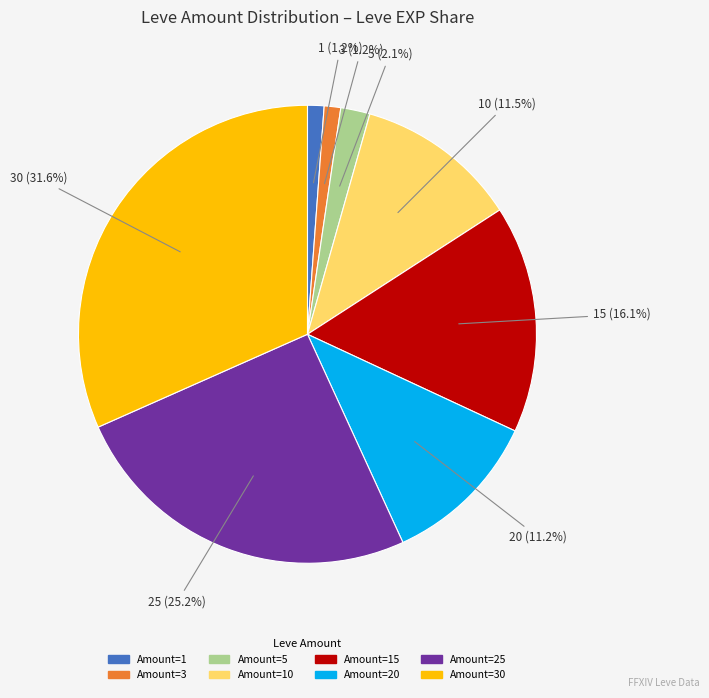

How many slices are in this pie chart?

8